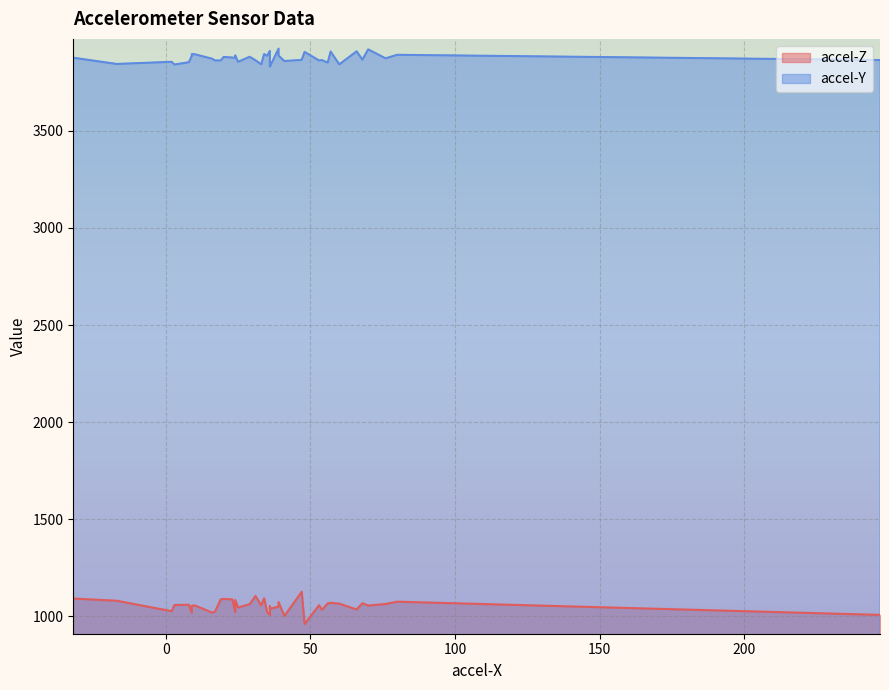

List the series in order of their overall mean, highest first.

accel-Y, accel-Z